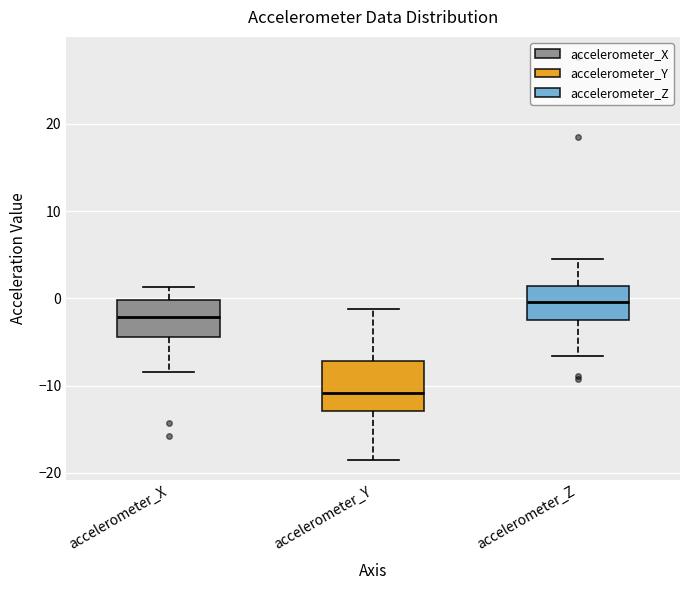

Where is the upper edge of the box for accelerometer_Z on the y-axis? The values are not printed on the chart, so give them approximately, as read against the axis.

1